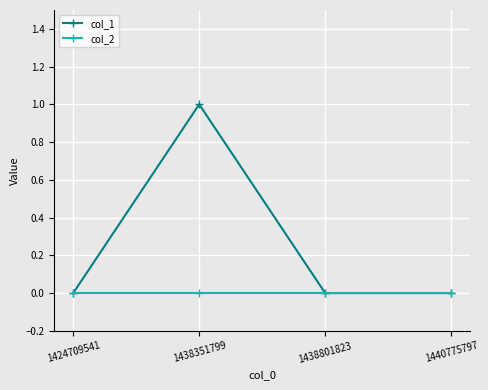

Which series has the largest total across all categories?

col_1